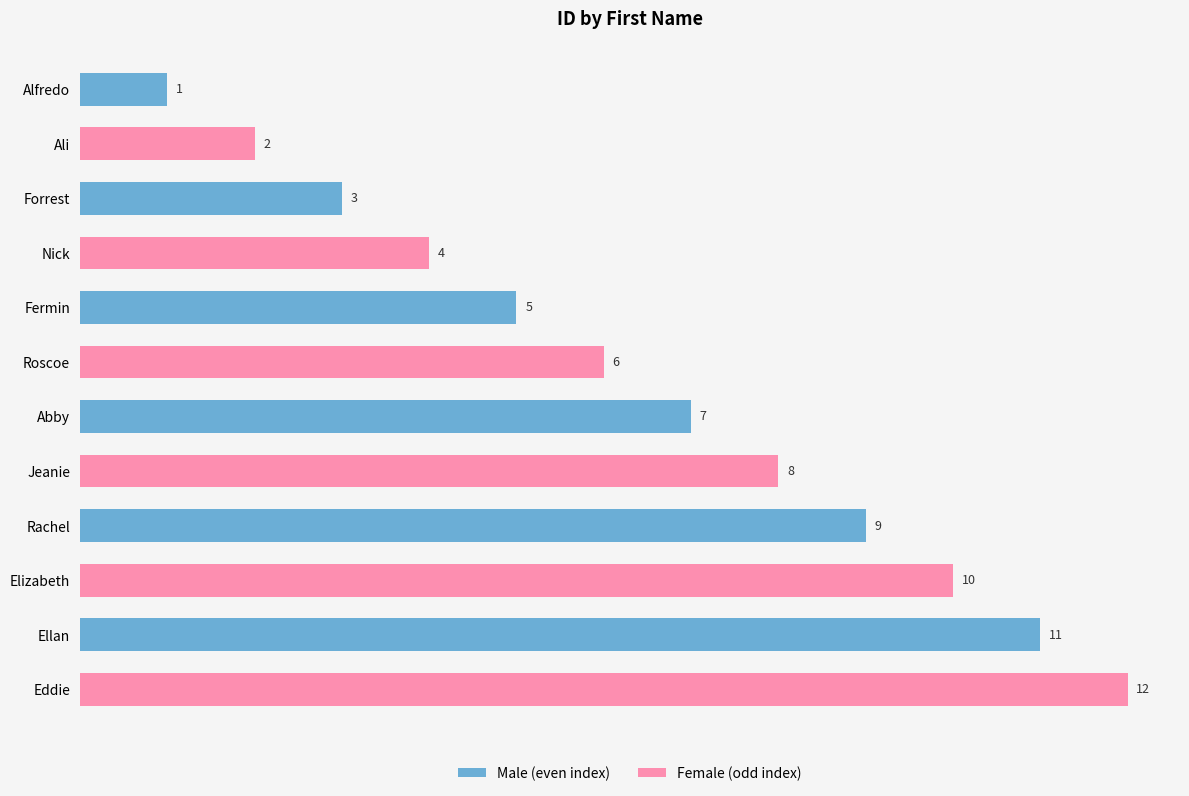

What is the maximum value shown in the chart?

12